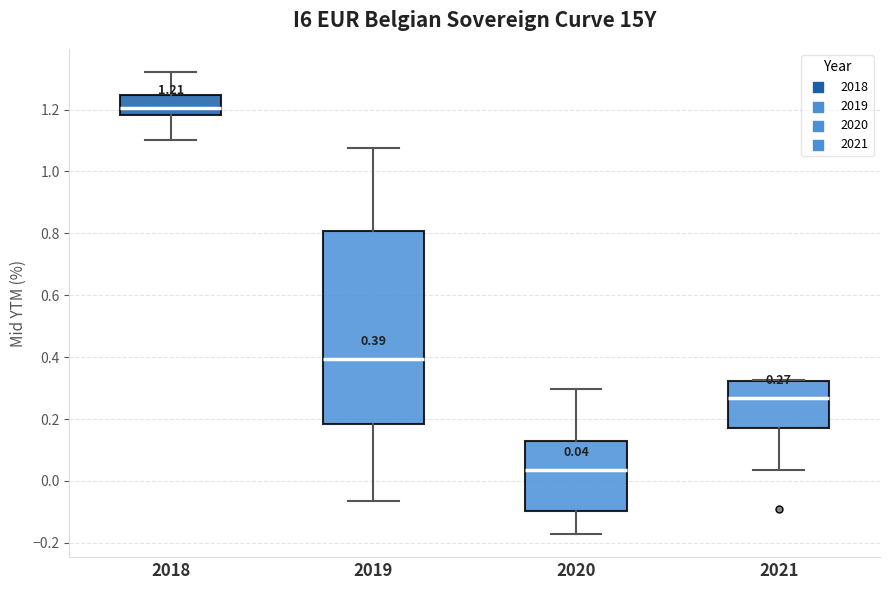

Which box's median line is the lowest?

2020